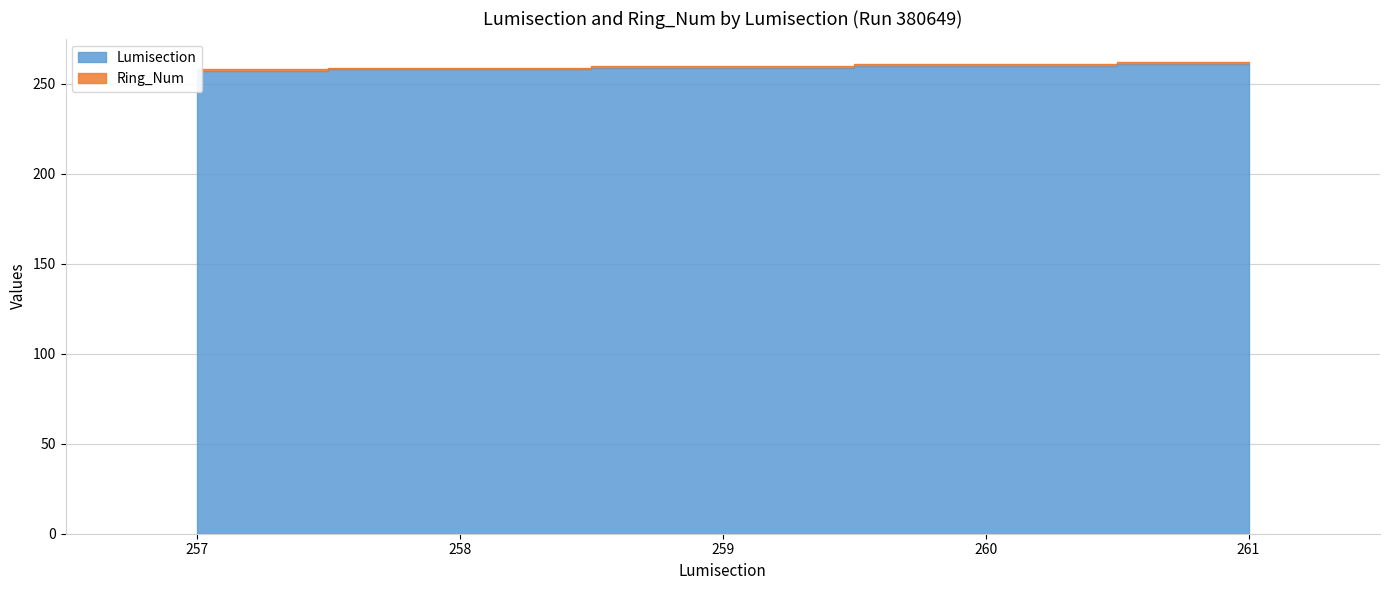

Does the chart have visible grid lines?

Yes